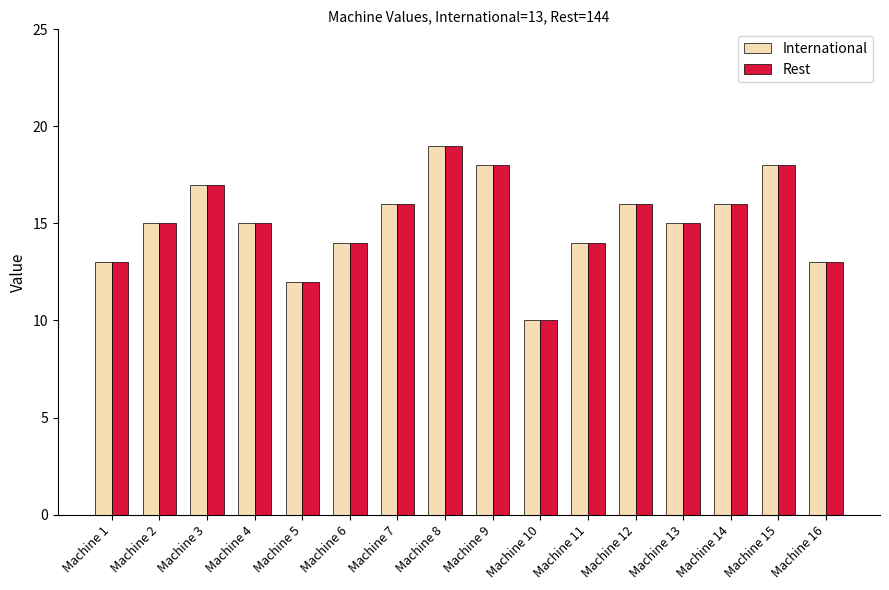

What is the minimum value shown in the chart?

10